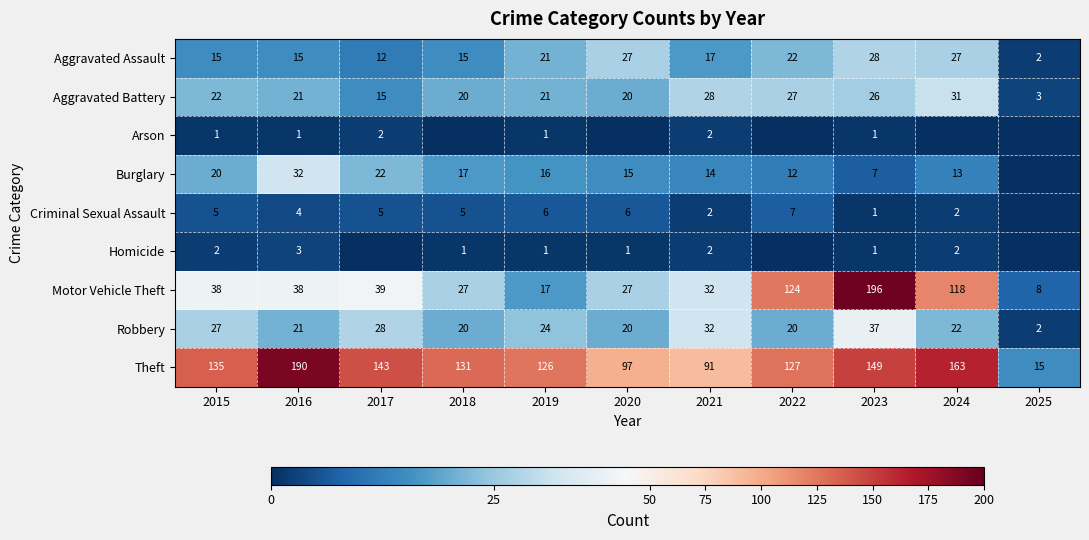

Read the Motor Vehicle Theft value at 2016, to the nearest 5.

40